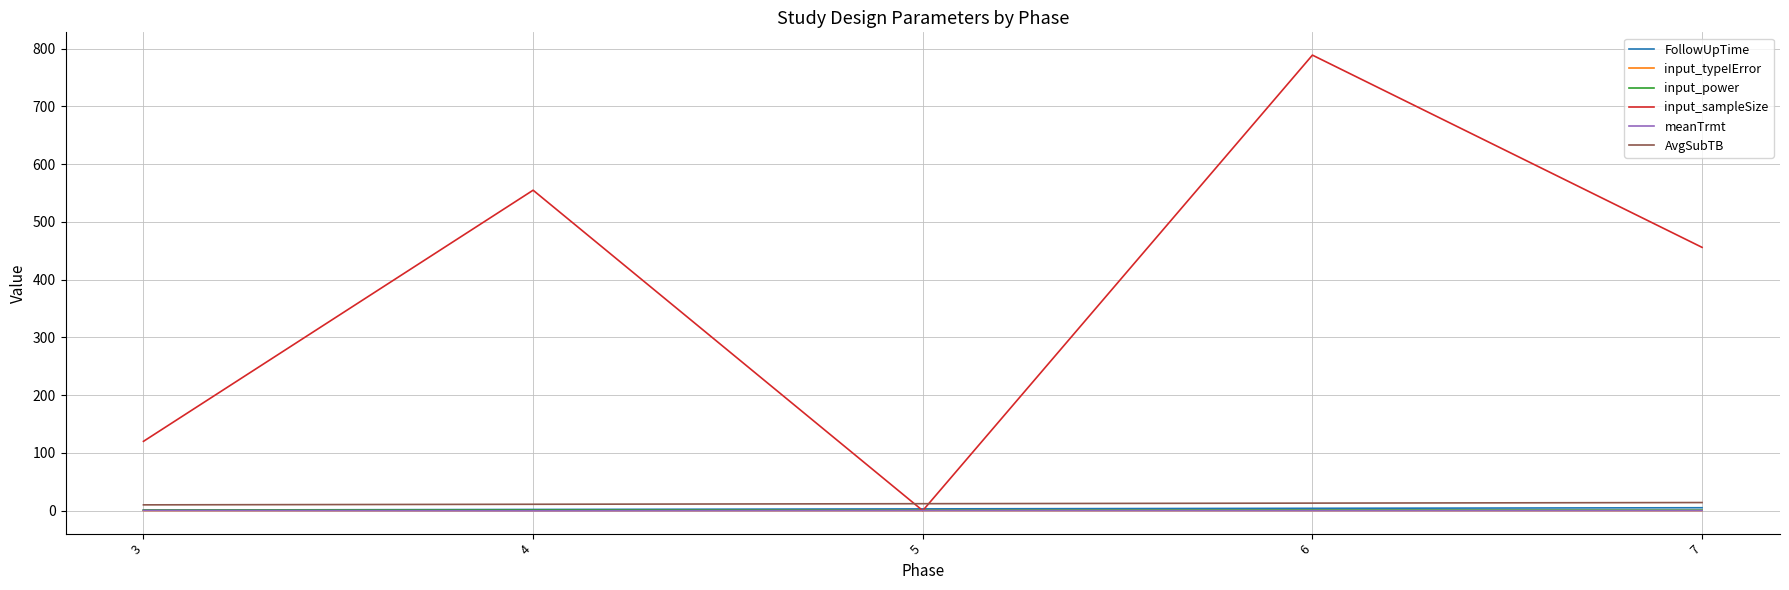

How many meanTrmt values are between 0 and 1?

4